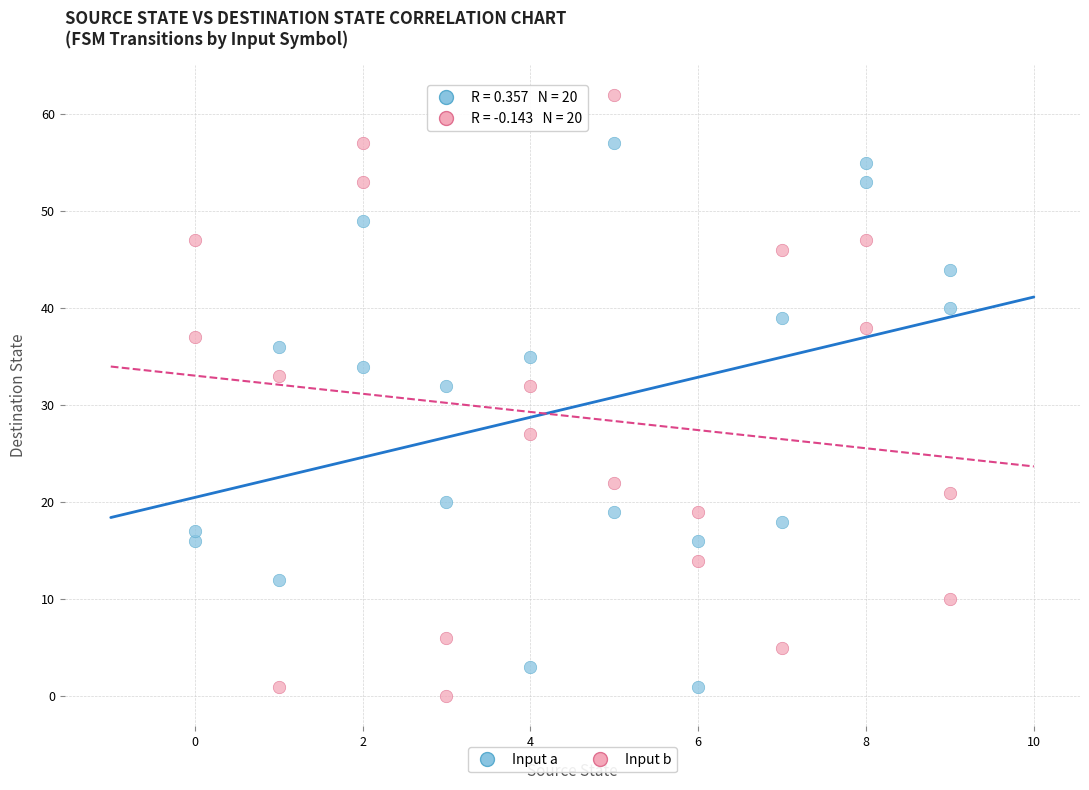

Across all data points, what is the range of Y values (max minus min)?

62